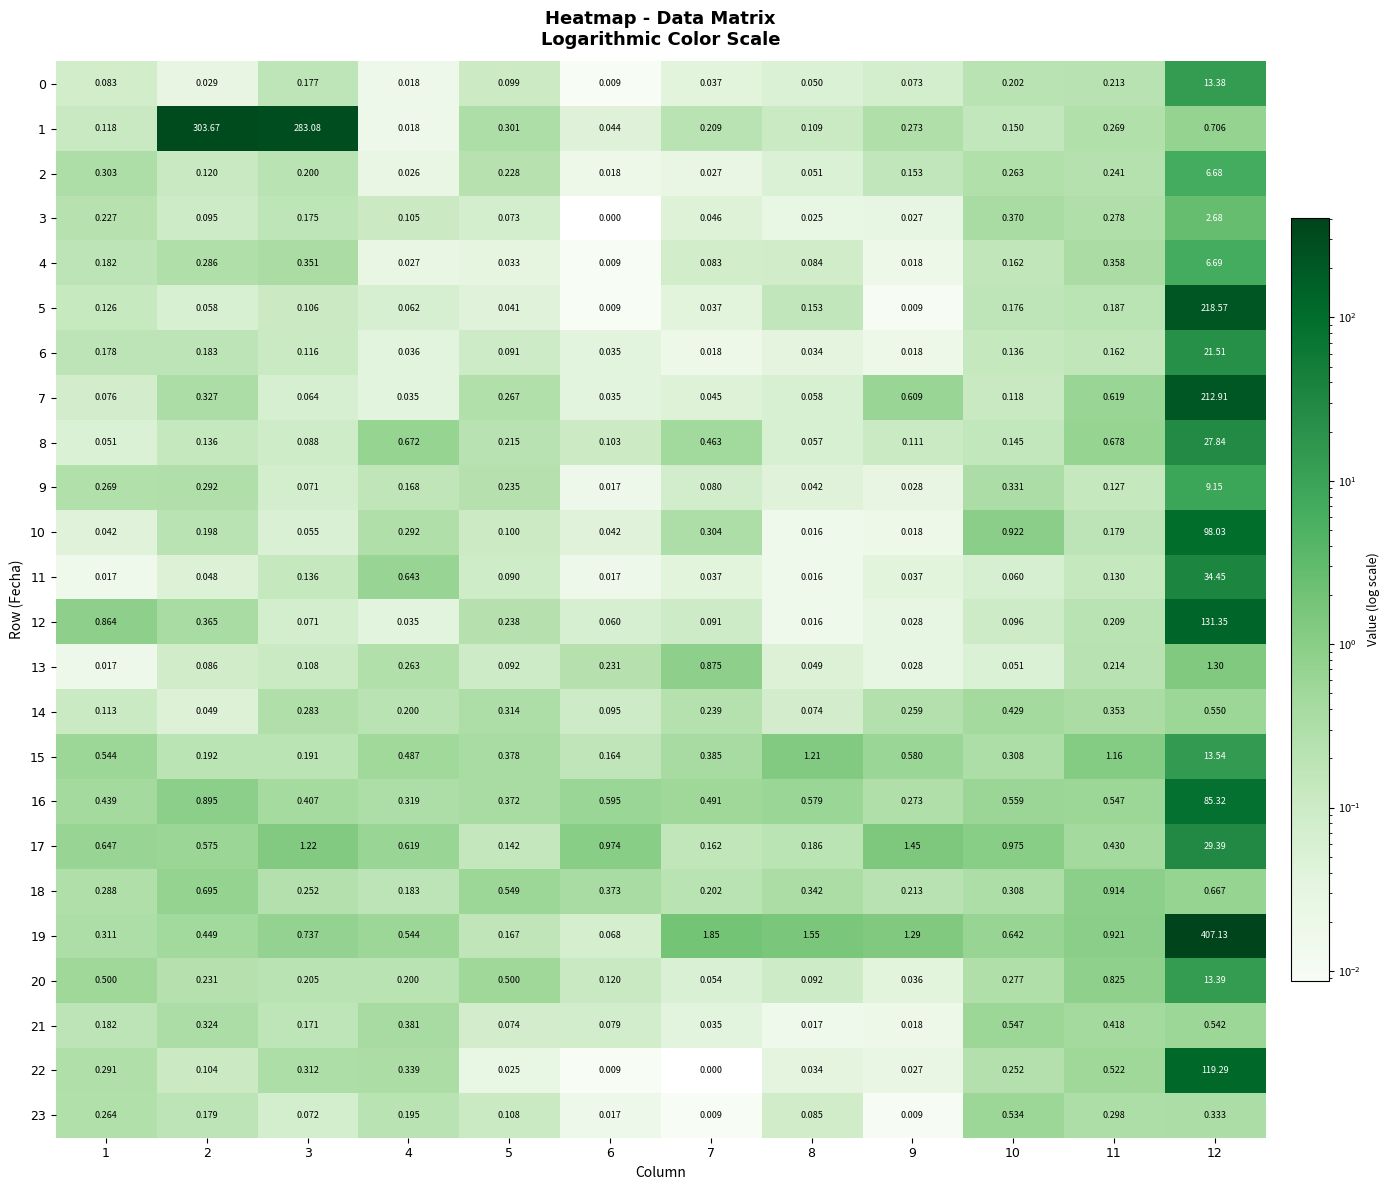

Is the value of 10 at 2 greater than the value of 3 at 12?

No